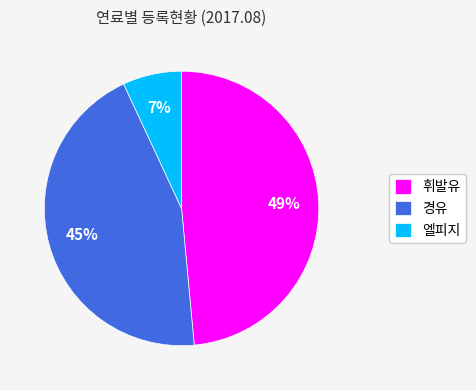

What percentage is the 경유 slice, to the nearest percent?

45%